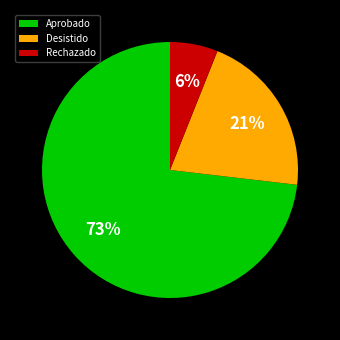

To the nearest percent, what percentage of the pie is Rechazado?

6%